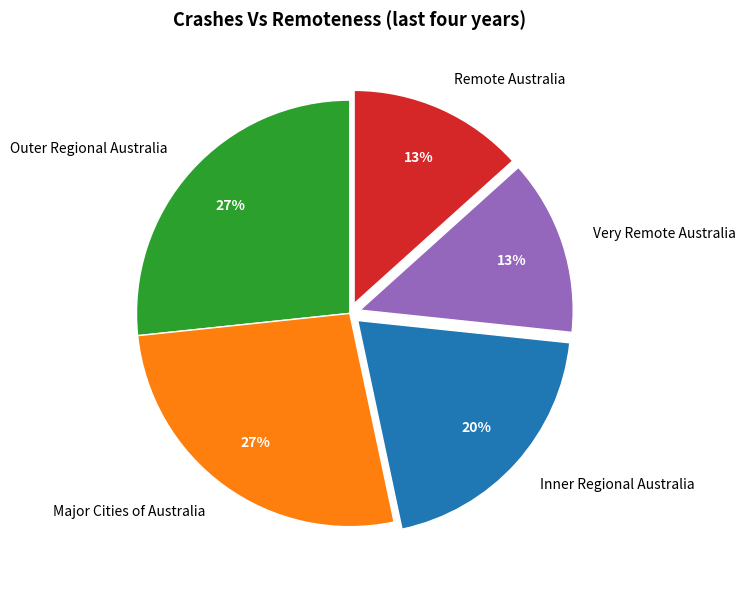

Do Outer Regional Australia and Very Remote Australia together represent more than half of the pie?

No